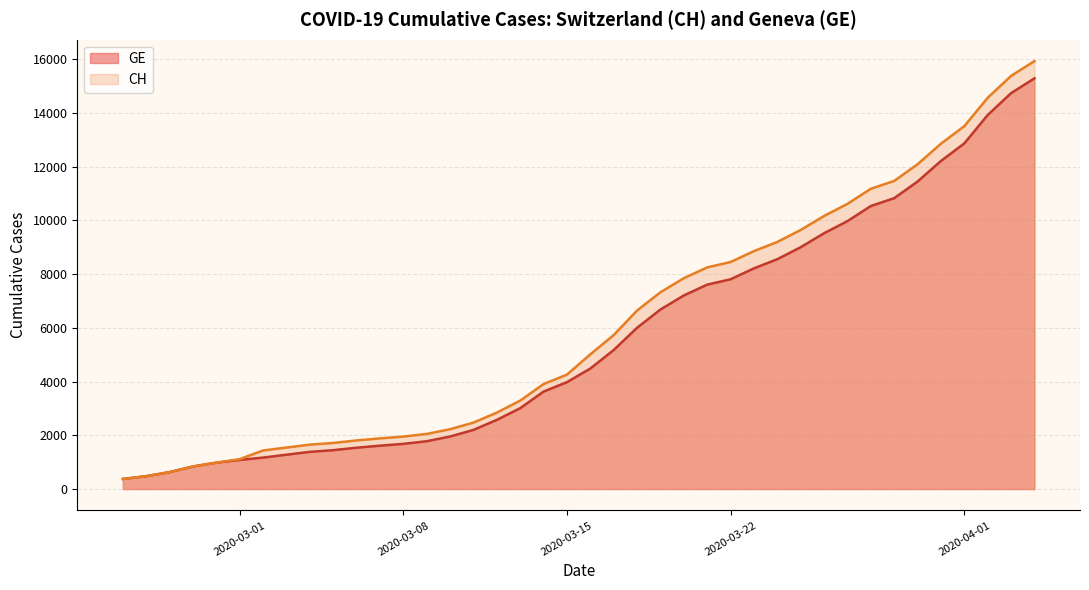

What is the sum of all CH values?

242133